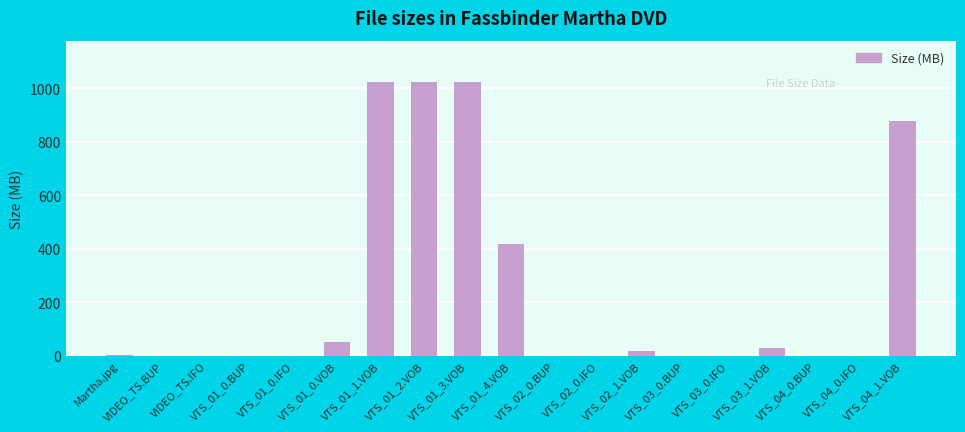

True or false: the data shows 0.0 at VTS_02_0.IFO.

True